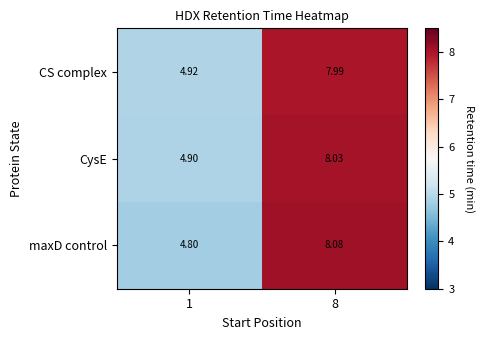

At 8, list the series in order from smallest to largest.

CS complex, CysE, maxD control